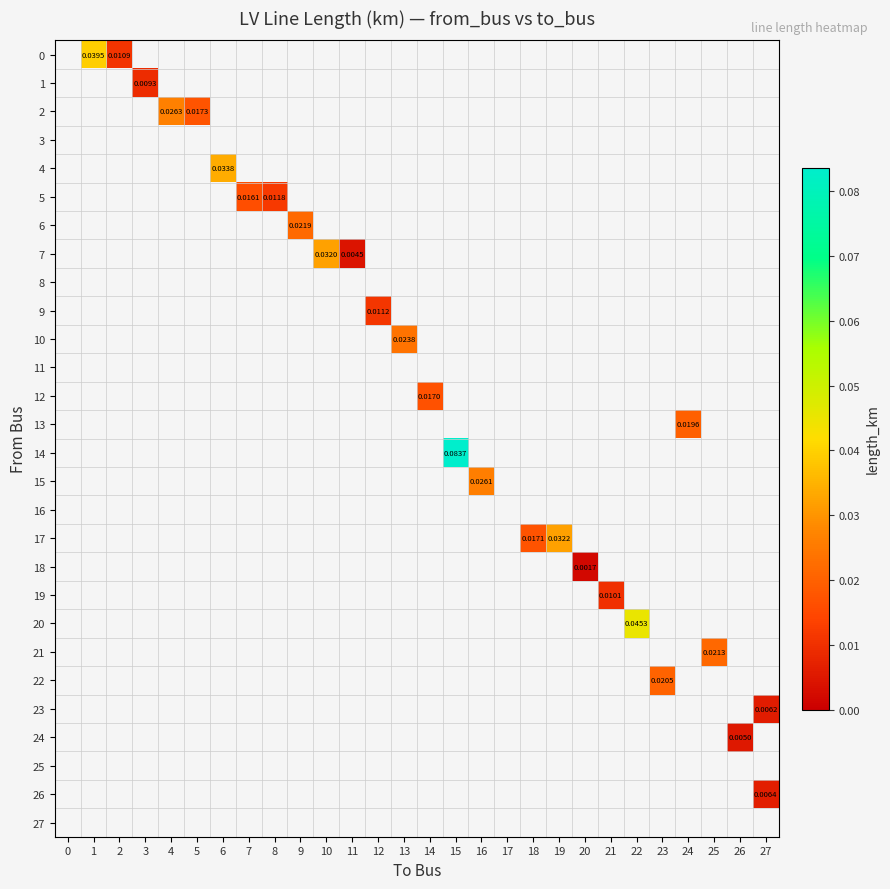

At which category does the chart reach its minimum across all series?

20